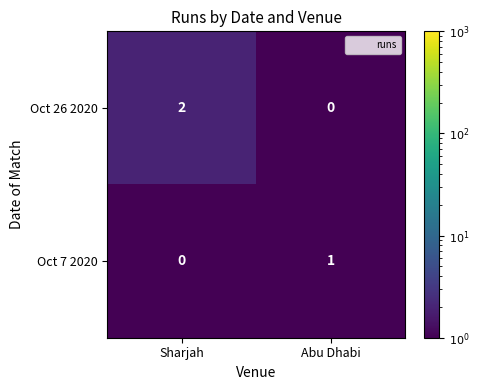

List the labels in order of Oct 7 2020 value, smallest first.

Sharjah, Abu Dhabi